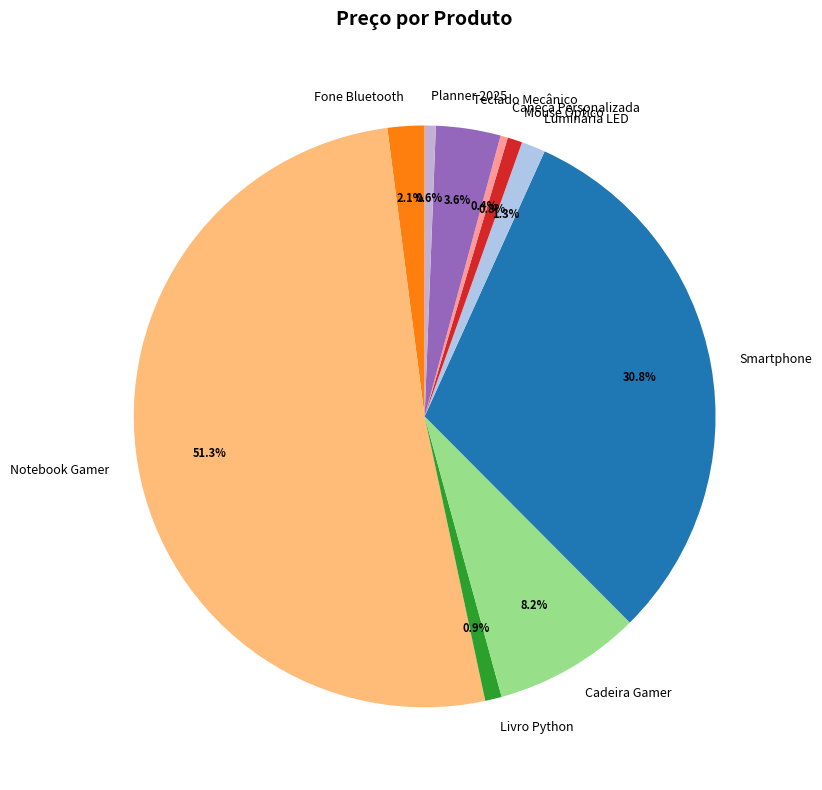

True or false: Caneca Personalizada accounts for 0% of the total.

True